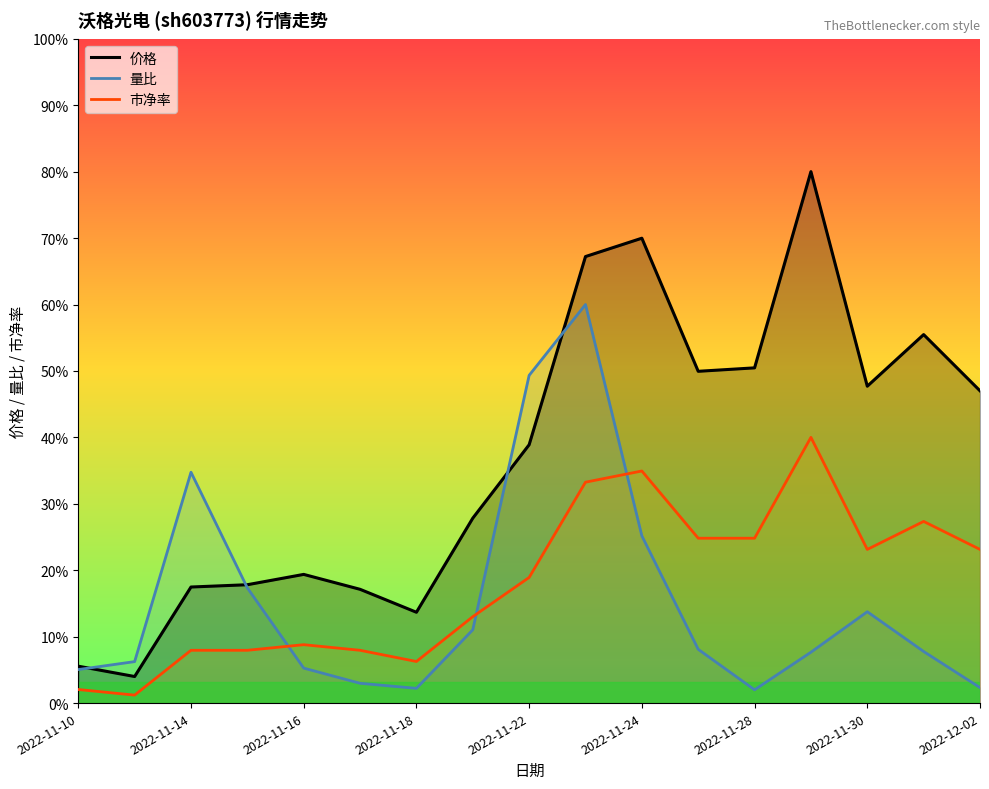

Where is 量比 nearest to the value 7?

2022-11-24